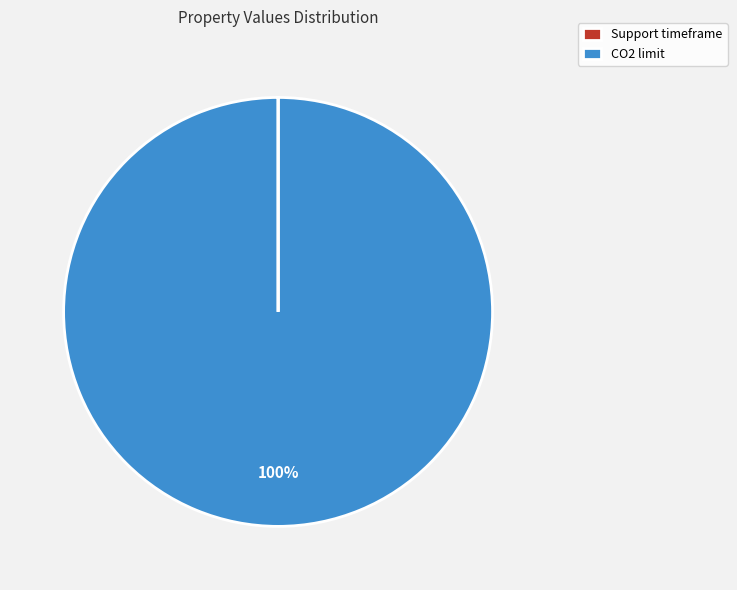

What is the largest slice in the pie chart?

CO2 limit